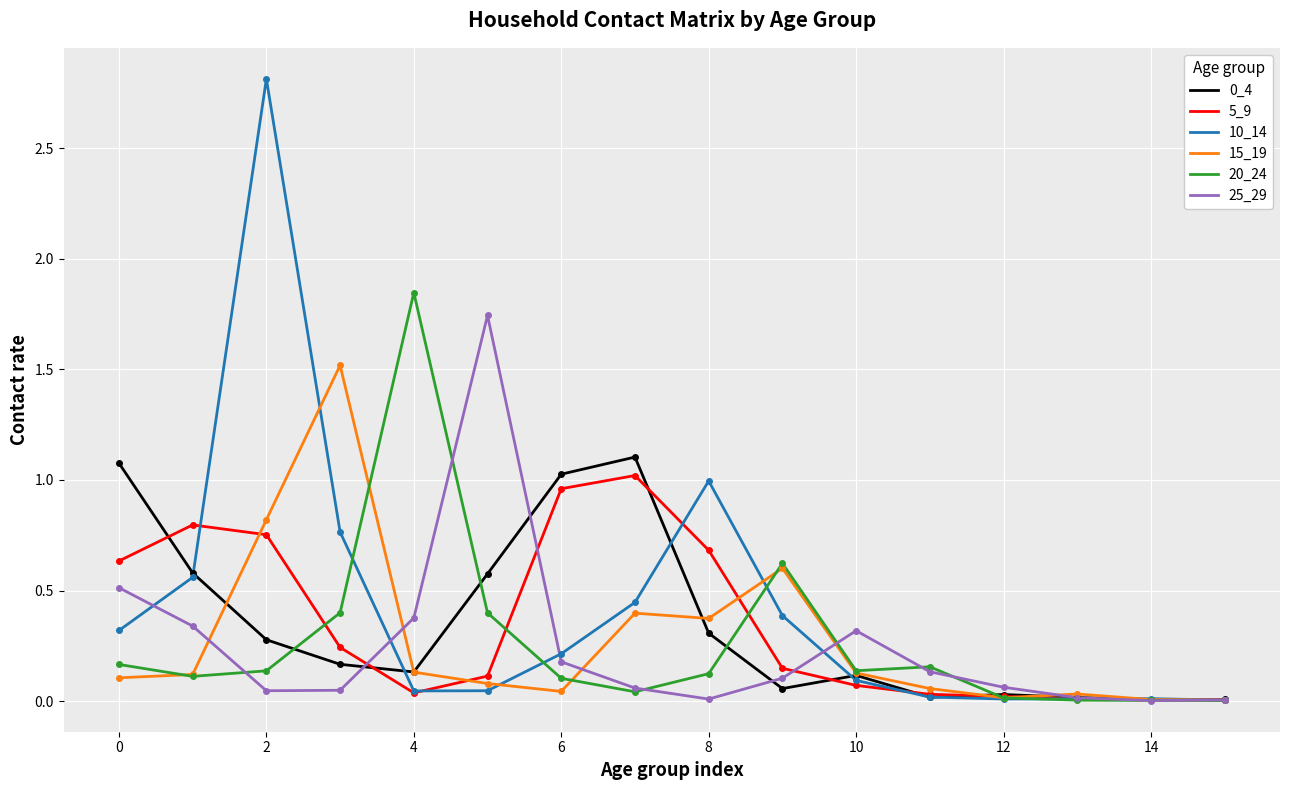

What is the greatest value displayed?

2.8